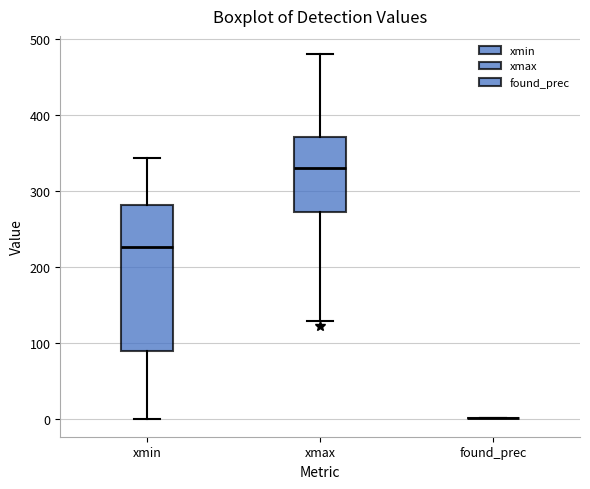

Reading left to right, read every box against the y-axis: the position of its median line, the range the box covers, and the ends of its whiskers. The values are not printed on the chart, so give them approximately, as read against the axis.

xmin: median 230, box 90 to 280, whiskers 0 to 340
xmax: median 330, box 270 to 370, whiskers 130 to 480
found_prec: box collapsed to a line at 0, whiskers 0 to 0